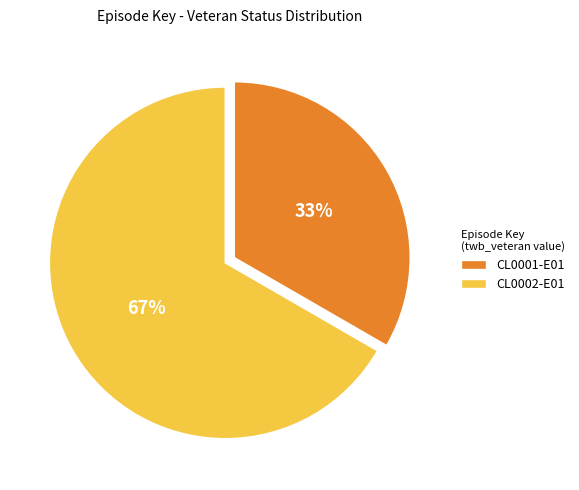

To the nearest percent, what percentage of the pie is CL0002-E01?

67%